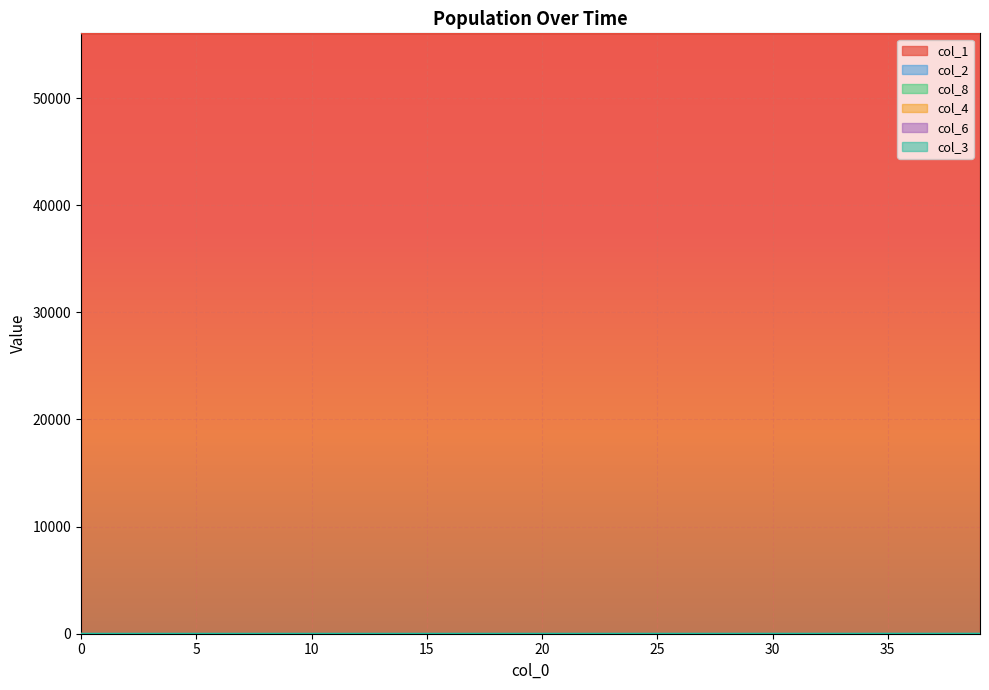

True or false: col_4 and col_6 intersect in this chart.

False